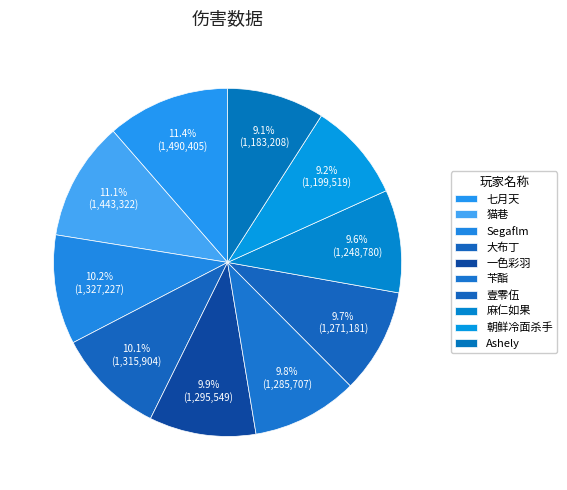

Is 麻仁如果 the majority of the pie?

No